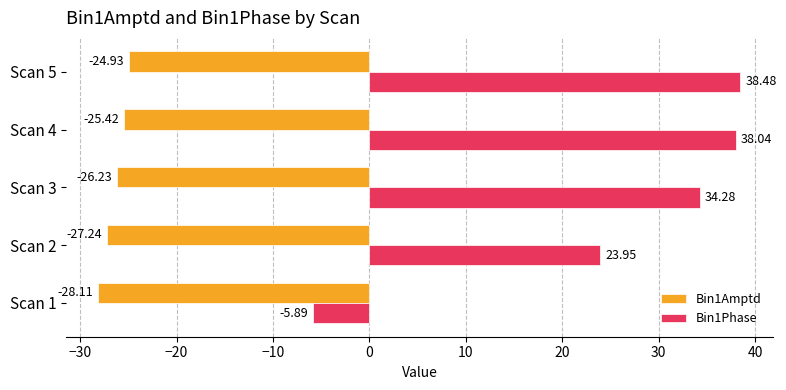

Which series has the largest range (max minus min)?

Bin1Phase